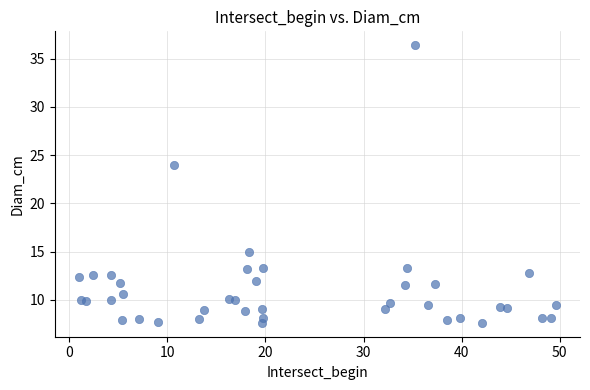

What Y value in the scatter plot is closest to 22?

24.0